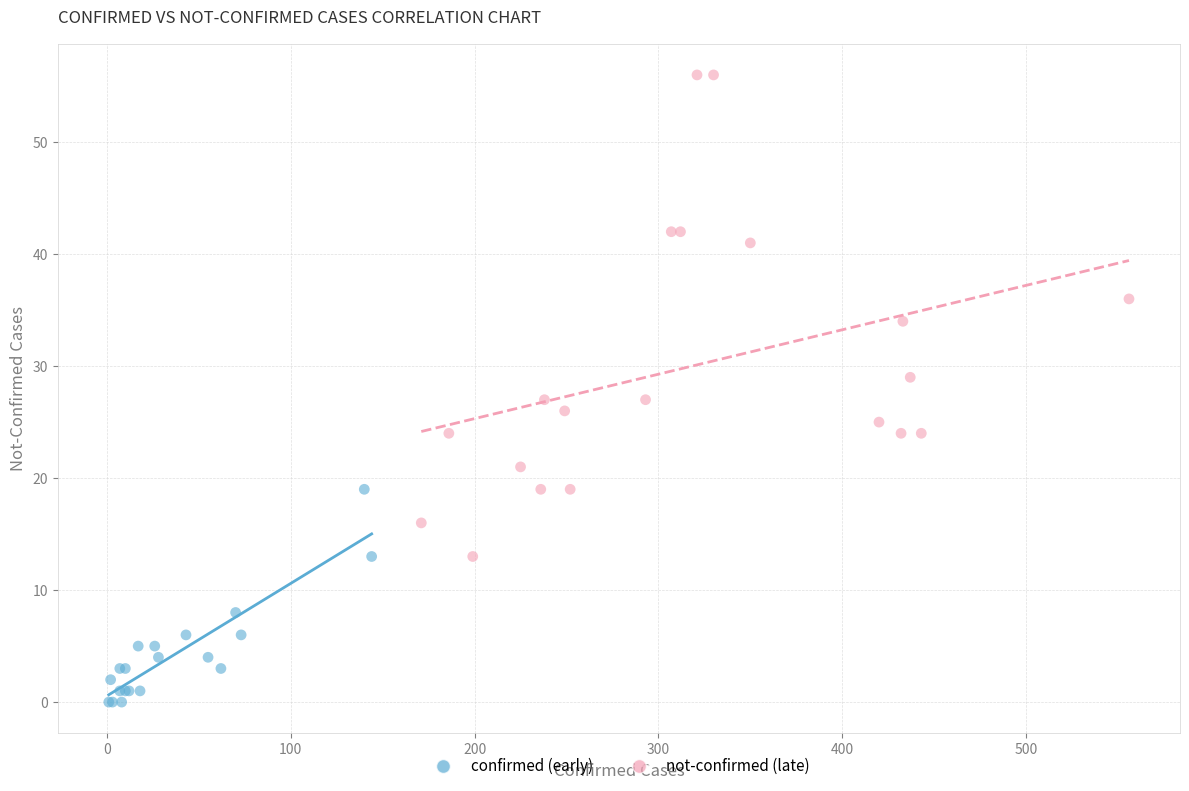

Which series has the largest Y range (max minus min)?

not-confirmed (late)